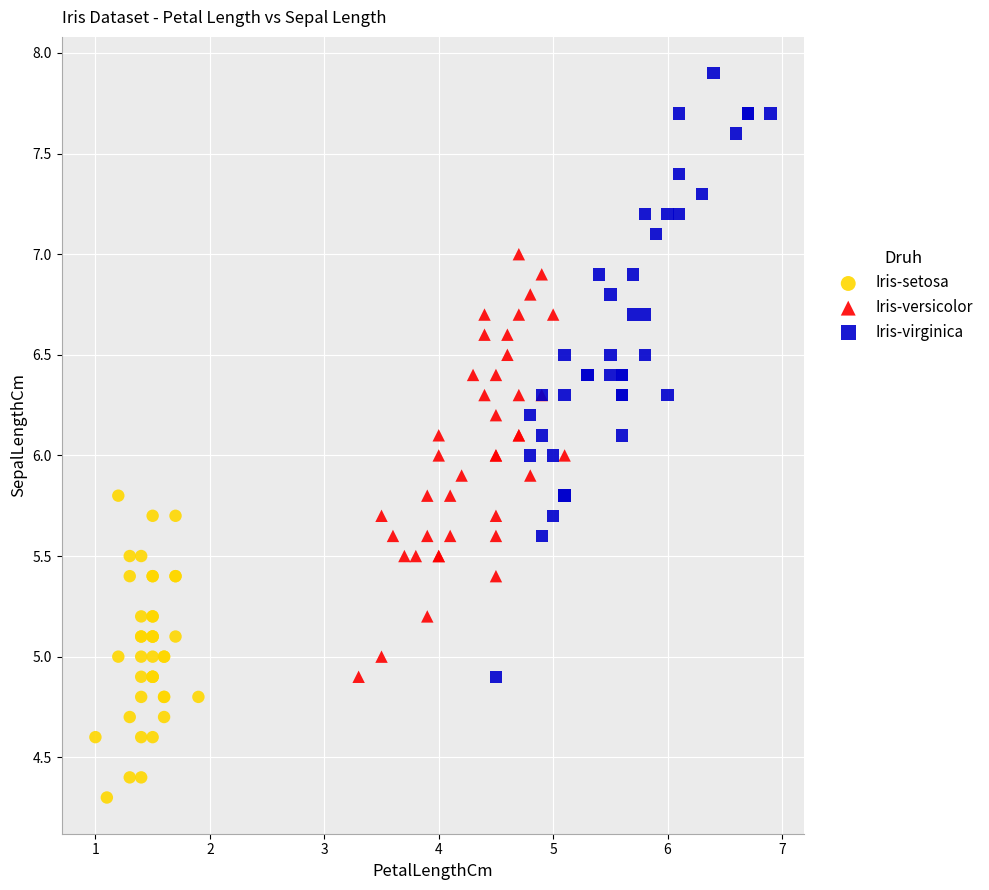

Which series contains the highest Y value?

Iris-virginica